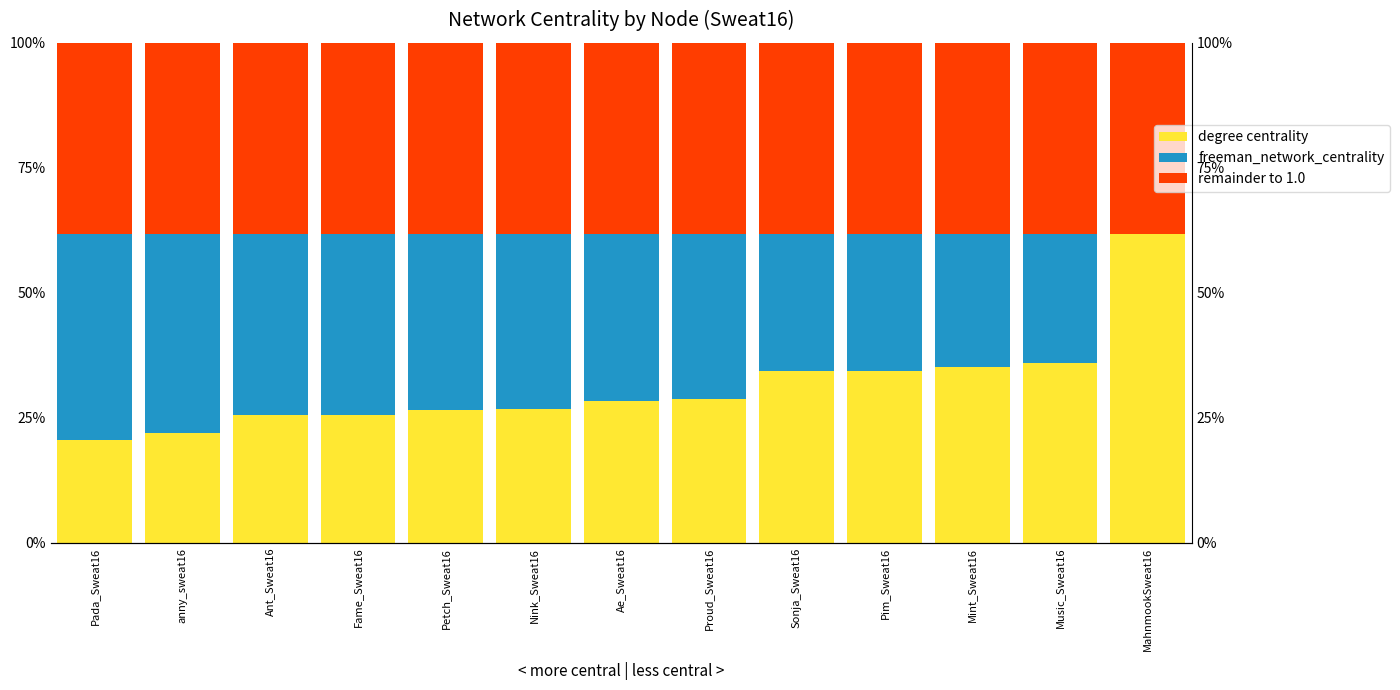

What is the total value across all series at Petch_Sweat16?

100.0